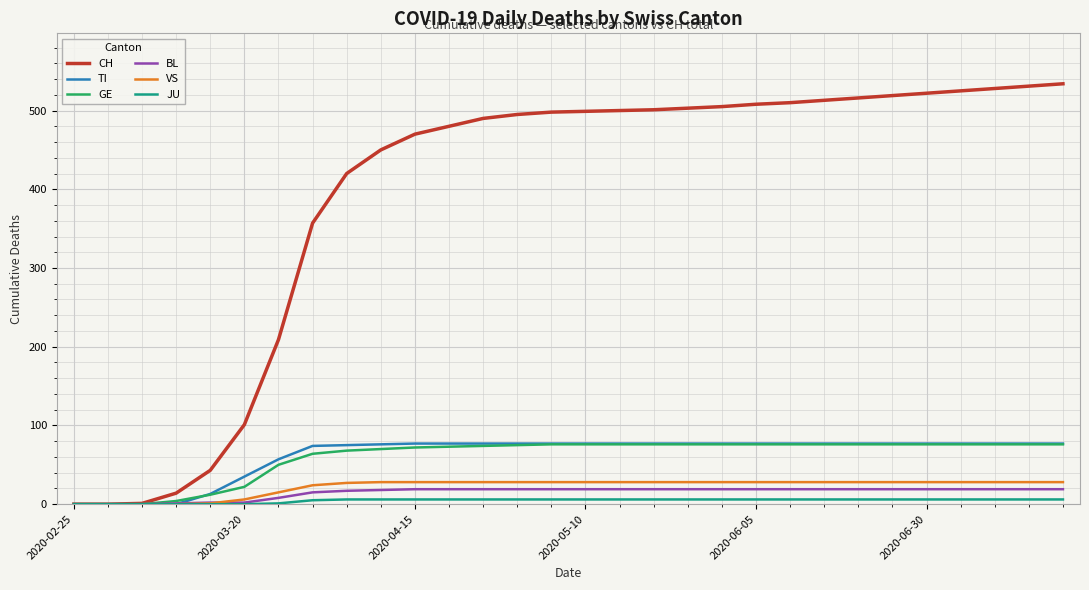

Which series has the largest total across all categories?

CH